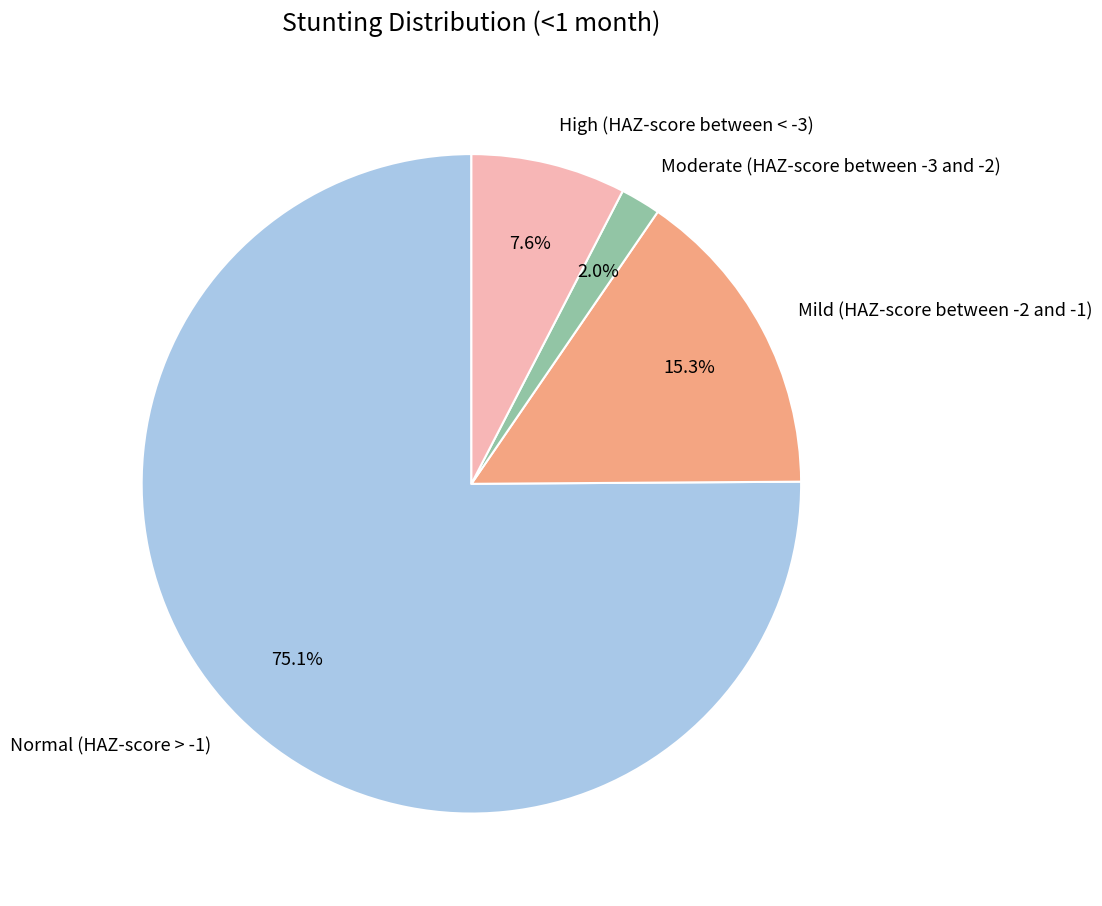

Which slice is the largest?

Normal (HAZ-score > -1)